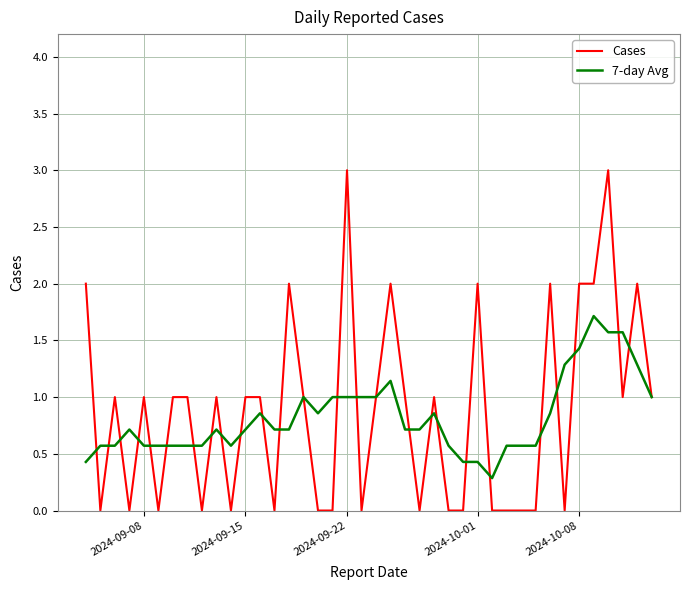

What is the average value of the 7-day Avg series?

0.8